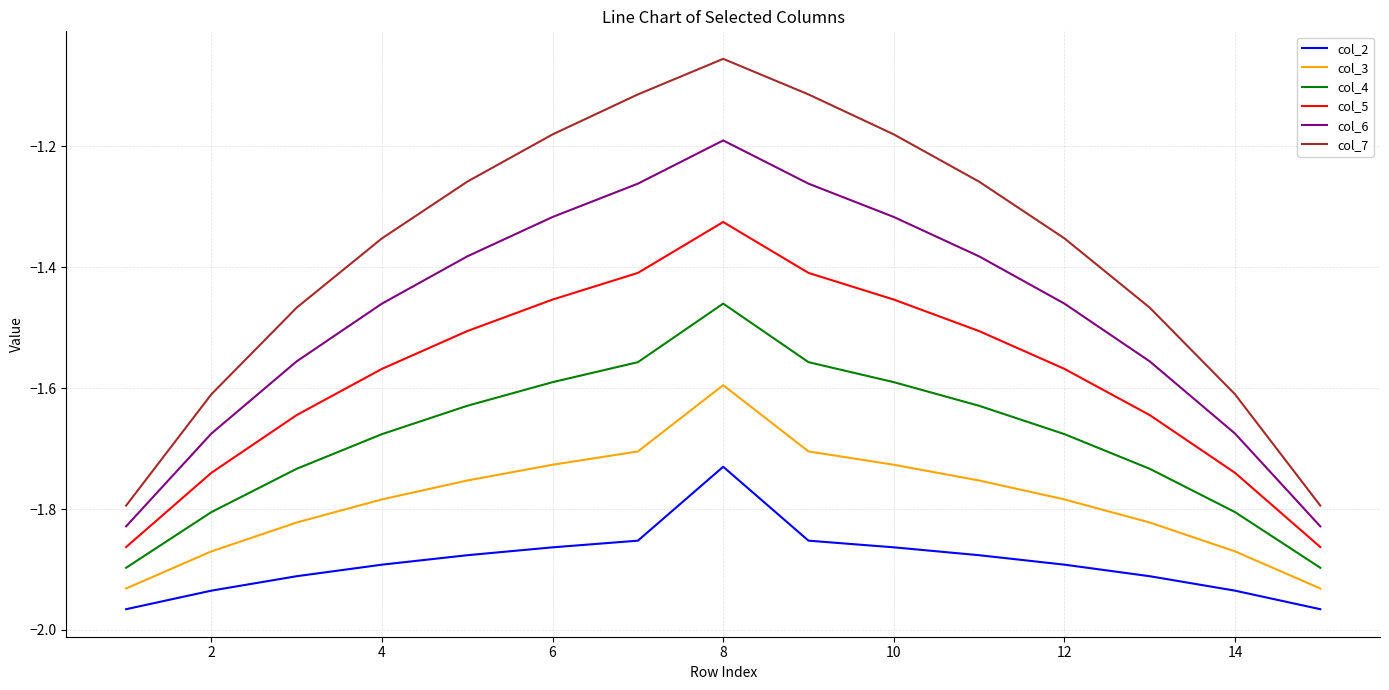

Which series has the largest total across all categories?

col_7